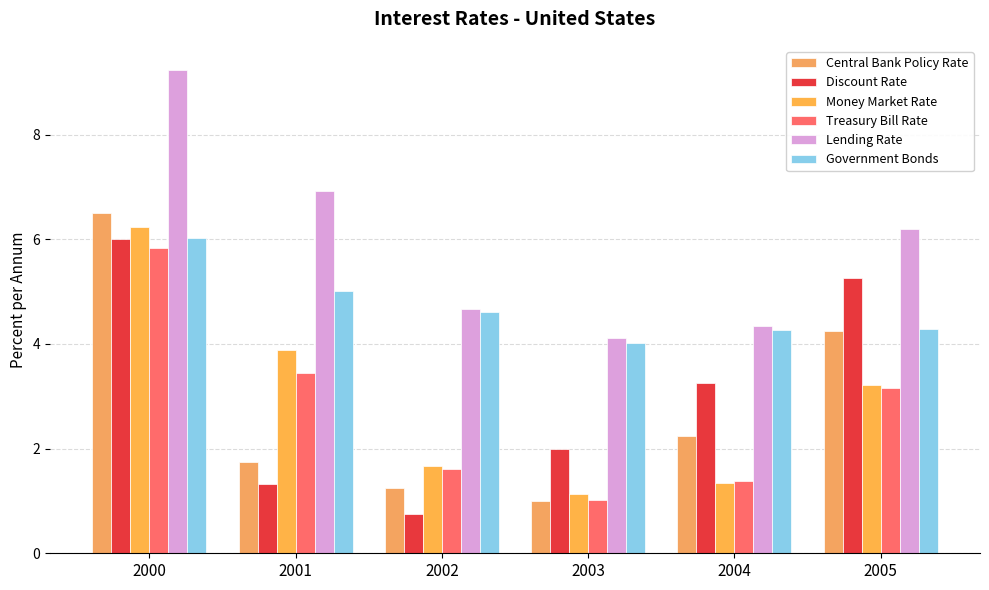

List the labels in order of Government Bonds value, largest first.

2000, 2001, 2002, 2005, 2004, 2003